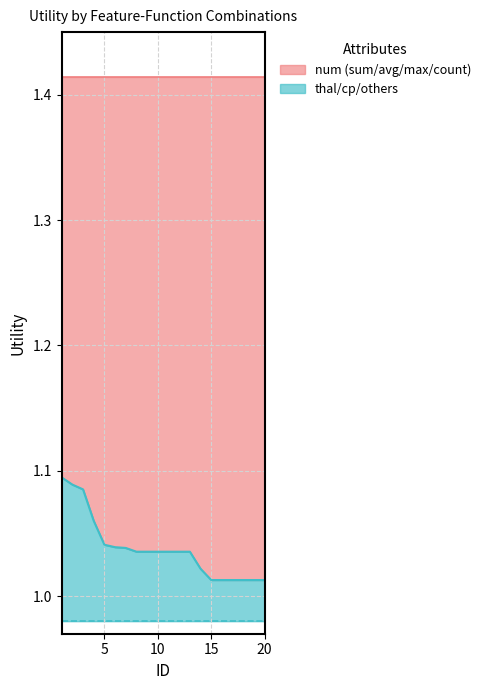

What is the difference between the maximum and minimum values?

0.1